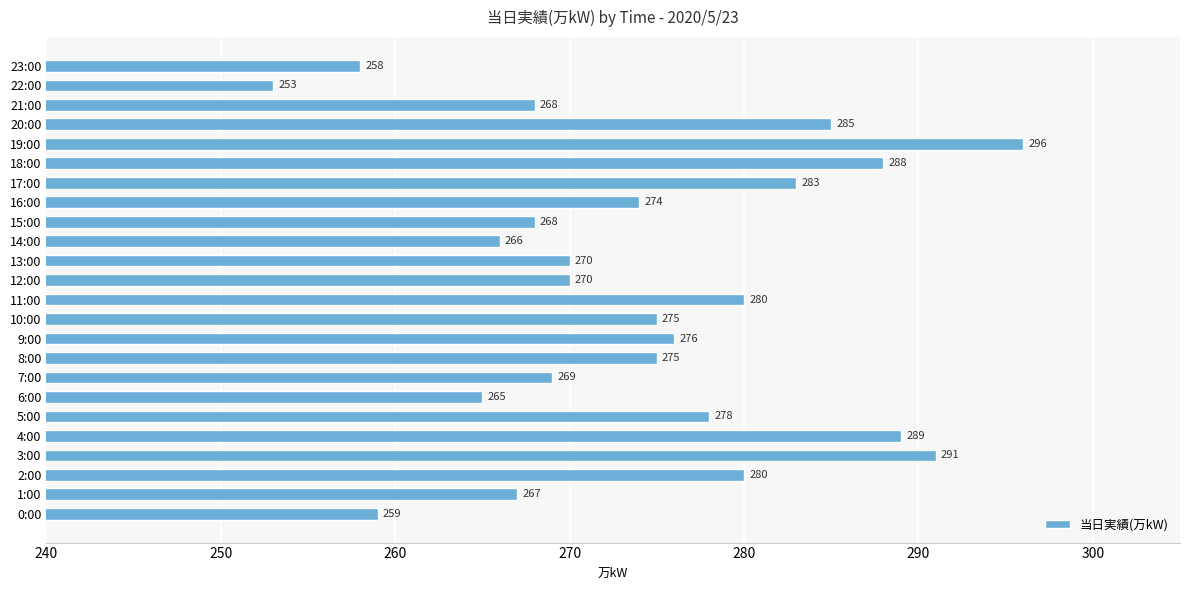

What is the smallest value displayed?

253